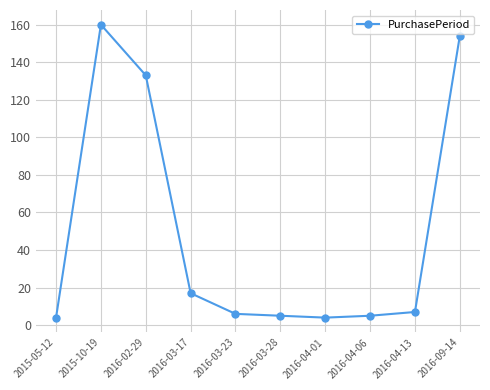

Is it true that the value at 2015-10-19 is 160?

True